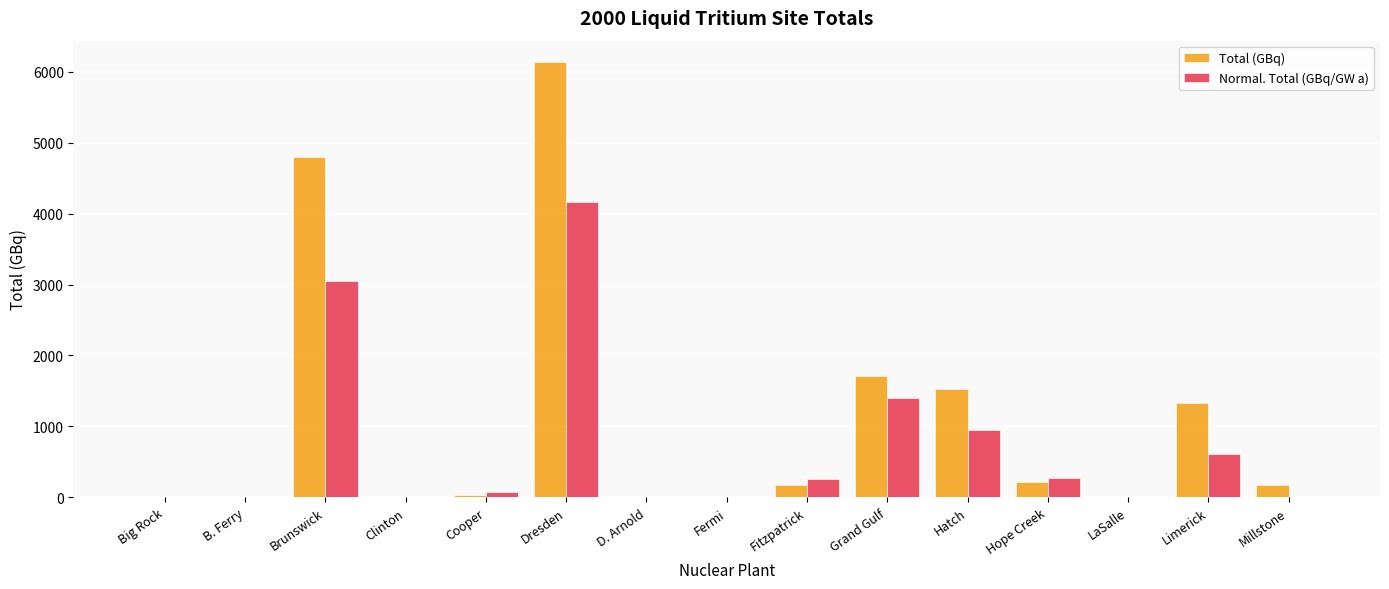

Which category has the highest value across all series?

Dresden